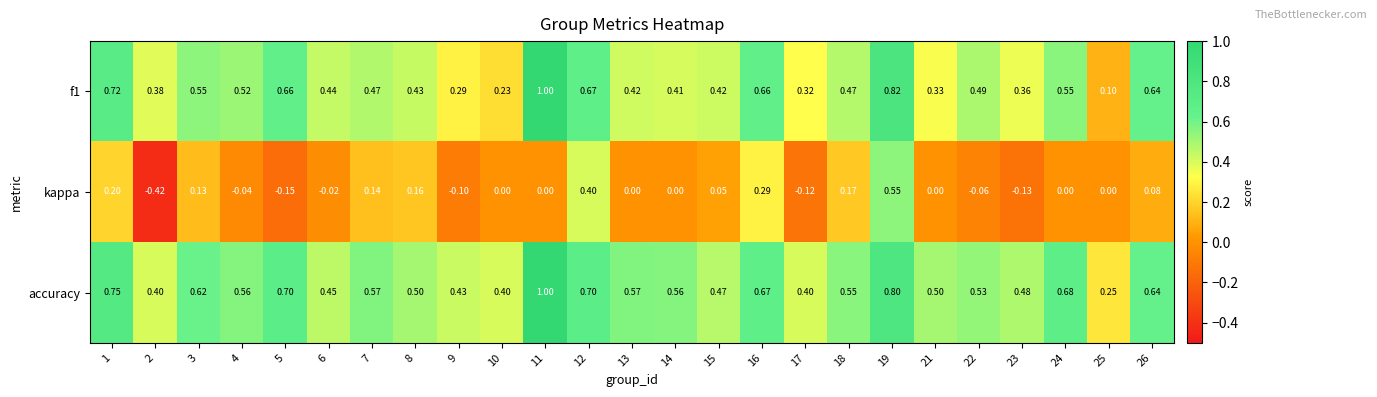

Which series changed the most between 4 and 14?

f1